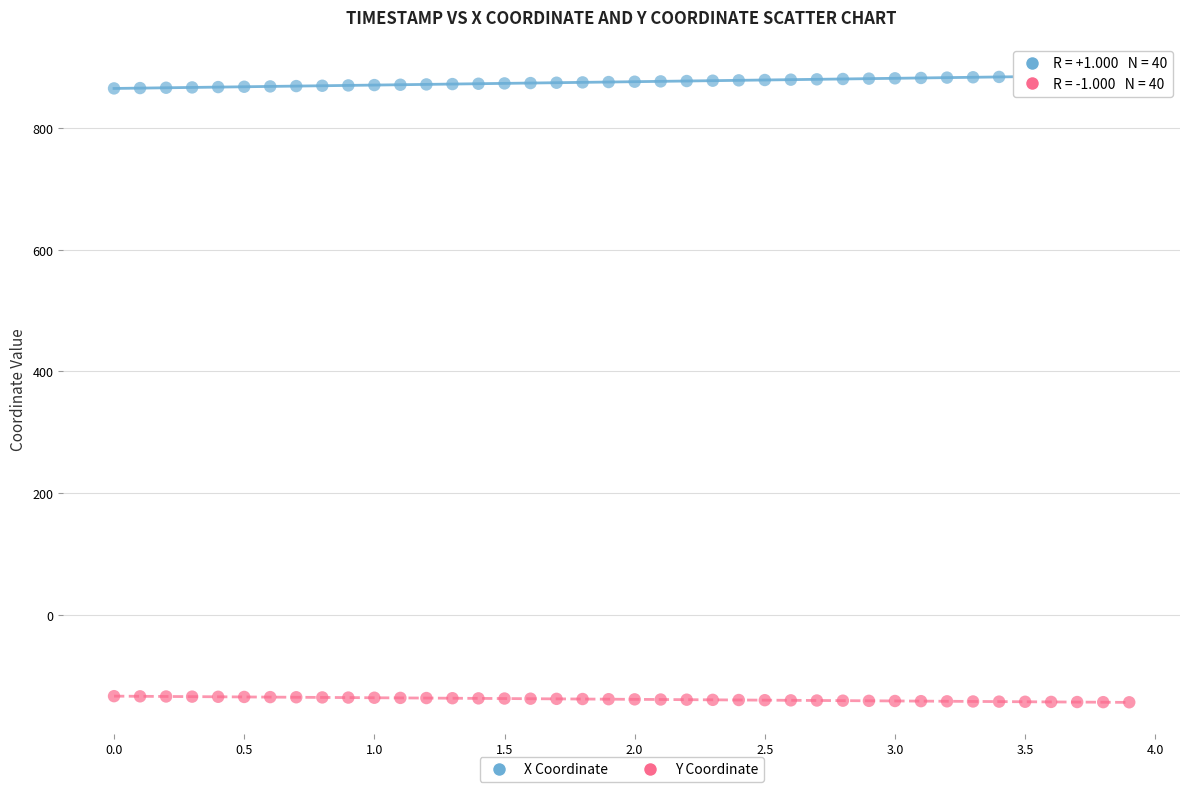

Across all data points, what is the range of X values (max minus min)?

3.9